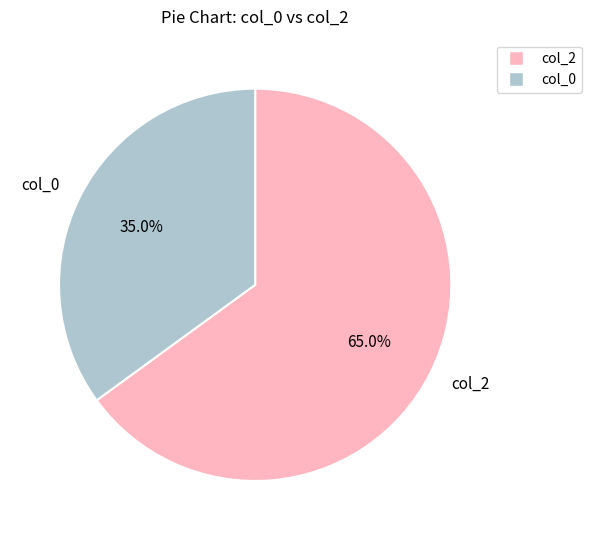

Rank the categories by value from lowest to highest.

col_0, col_2